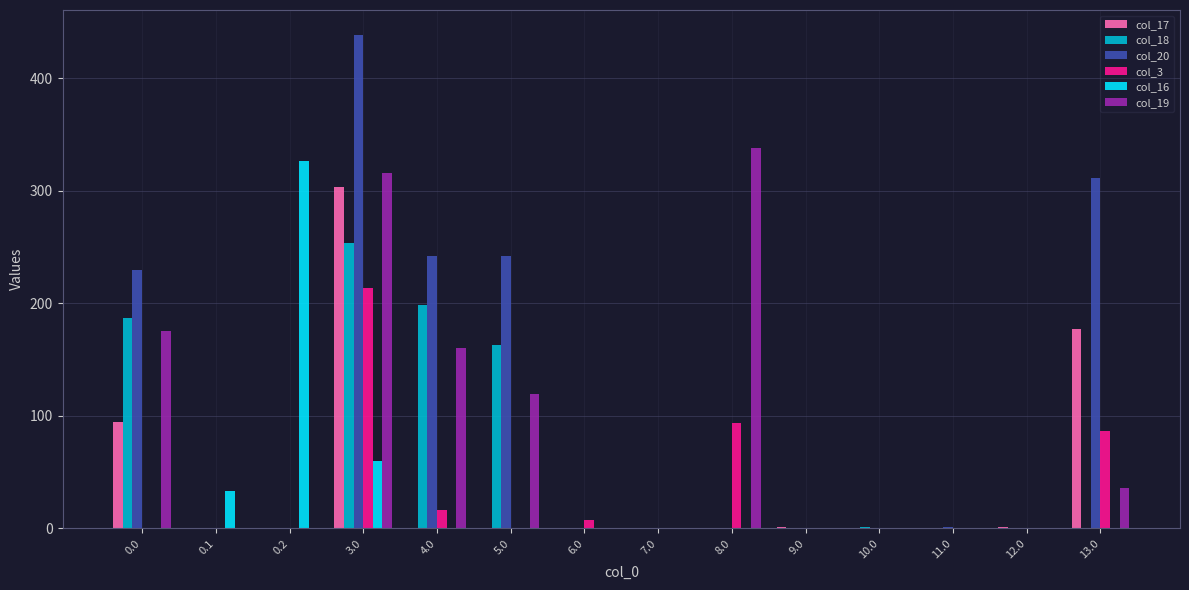

The col_17 series shows -181.3 at 4.0. True or false?

False